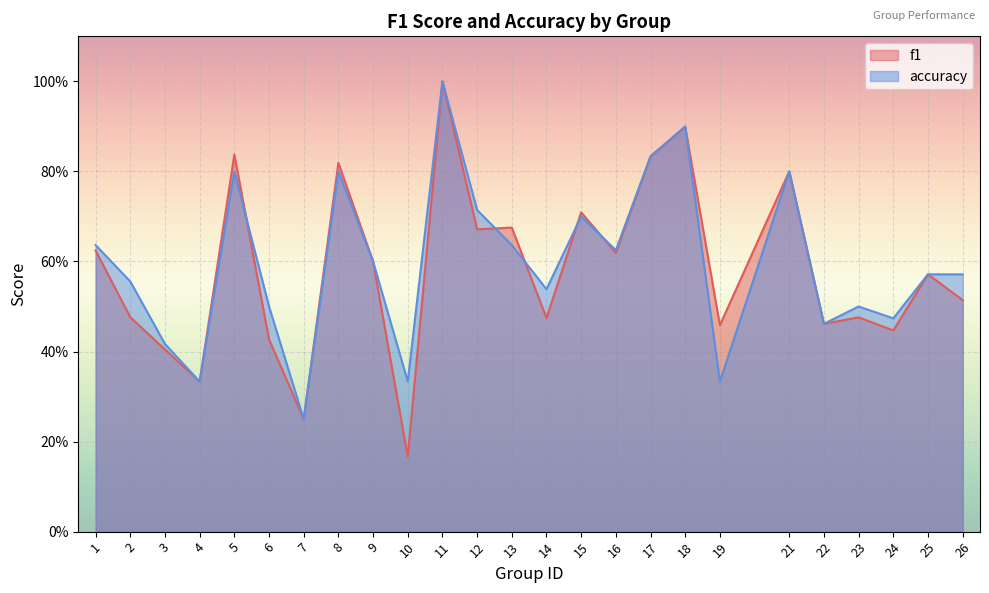

What value does the f1 series have at 25?

0.6